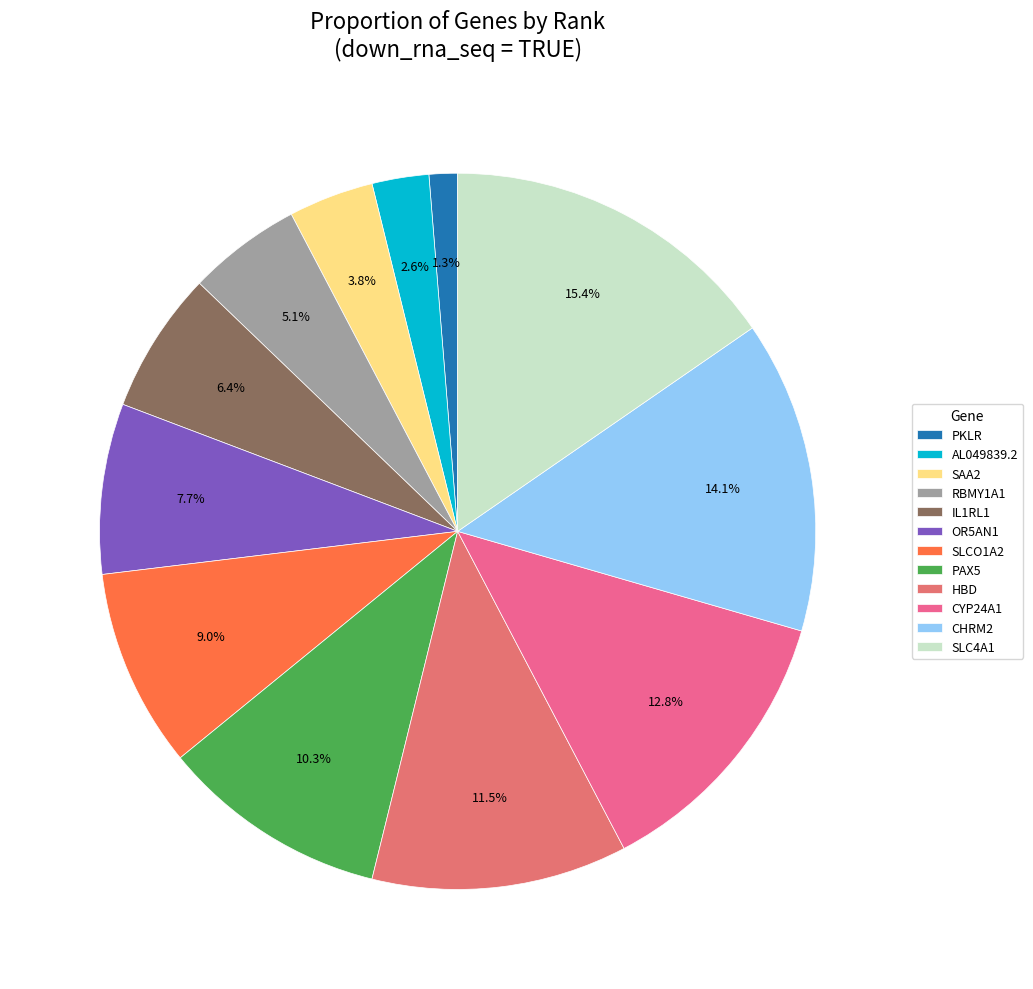

To the nearest percent, what portion does CHRM2 represent?

14%